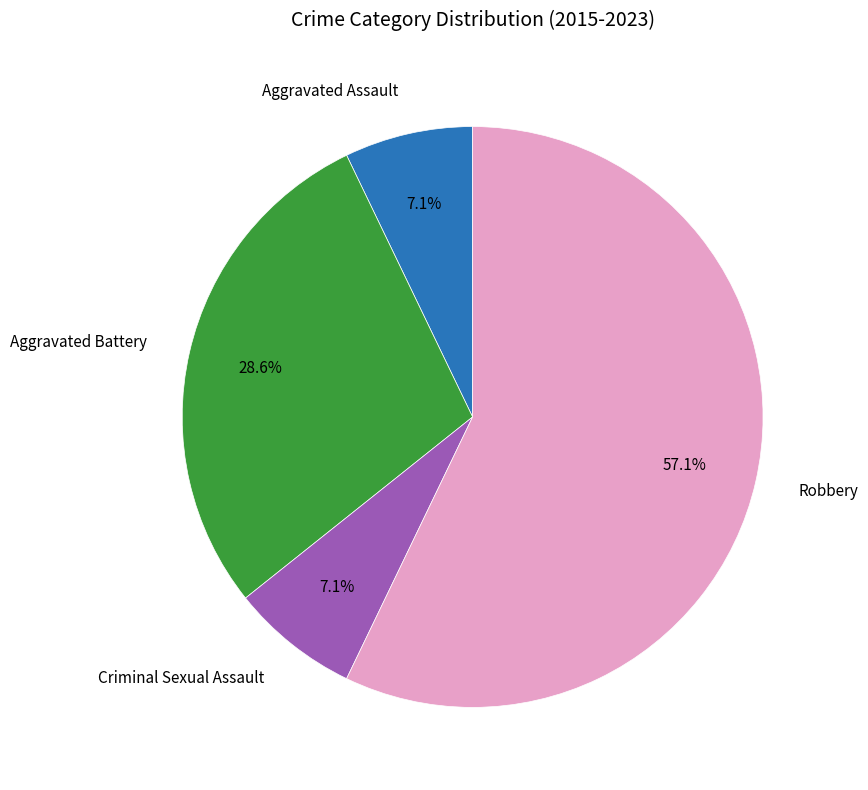

Is there any slice that represents more than half of the pie?

Yes